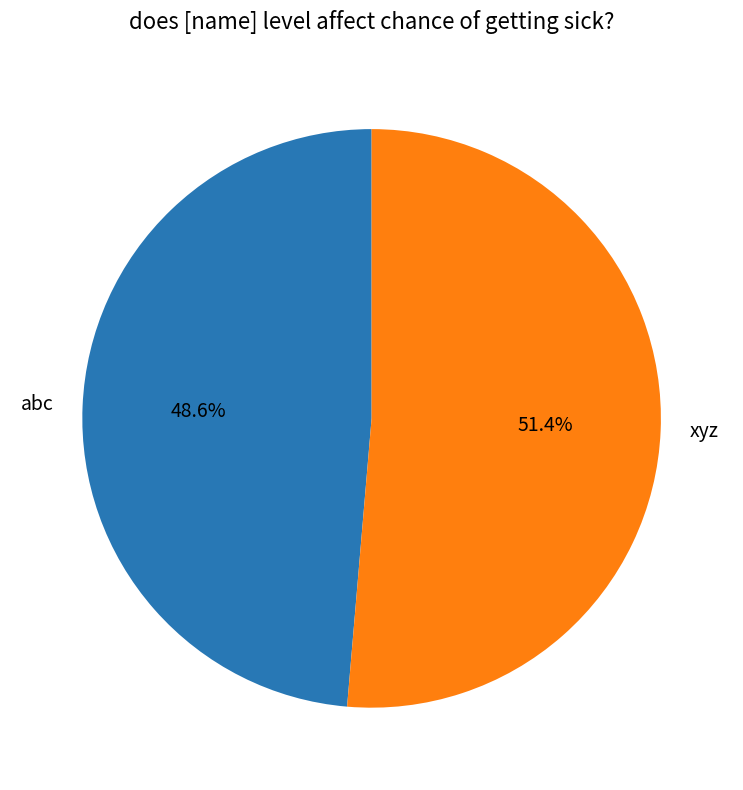

Which category has the smallest portion of the pie?

abc